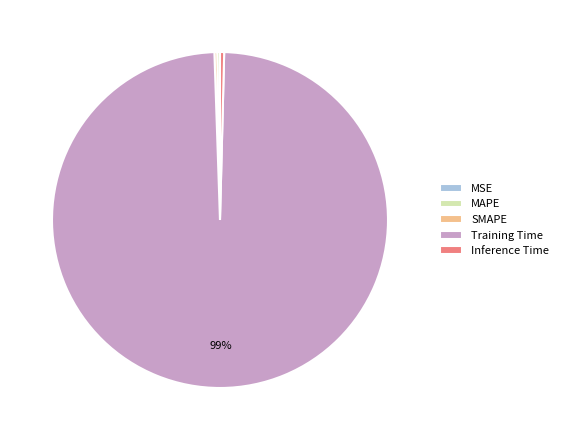

Which slice is the largest?

Training Time